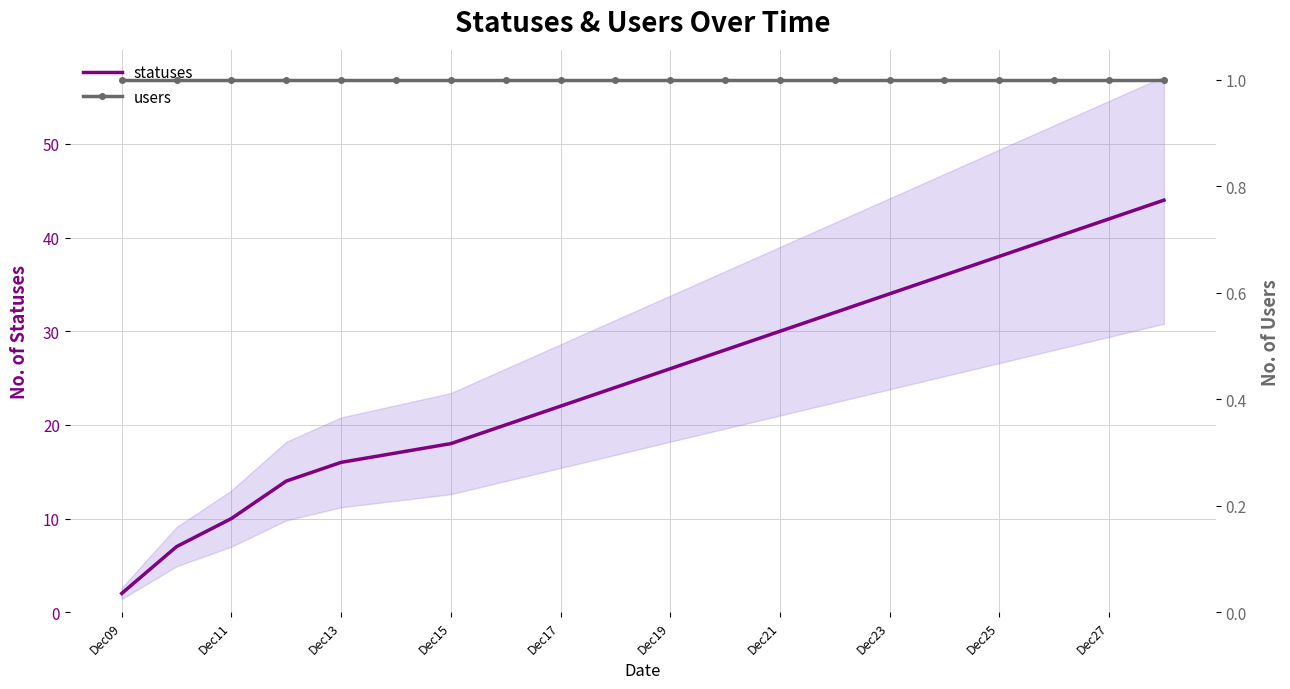

What is the value of the statuses point at the 20th from the left?

44